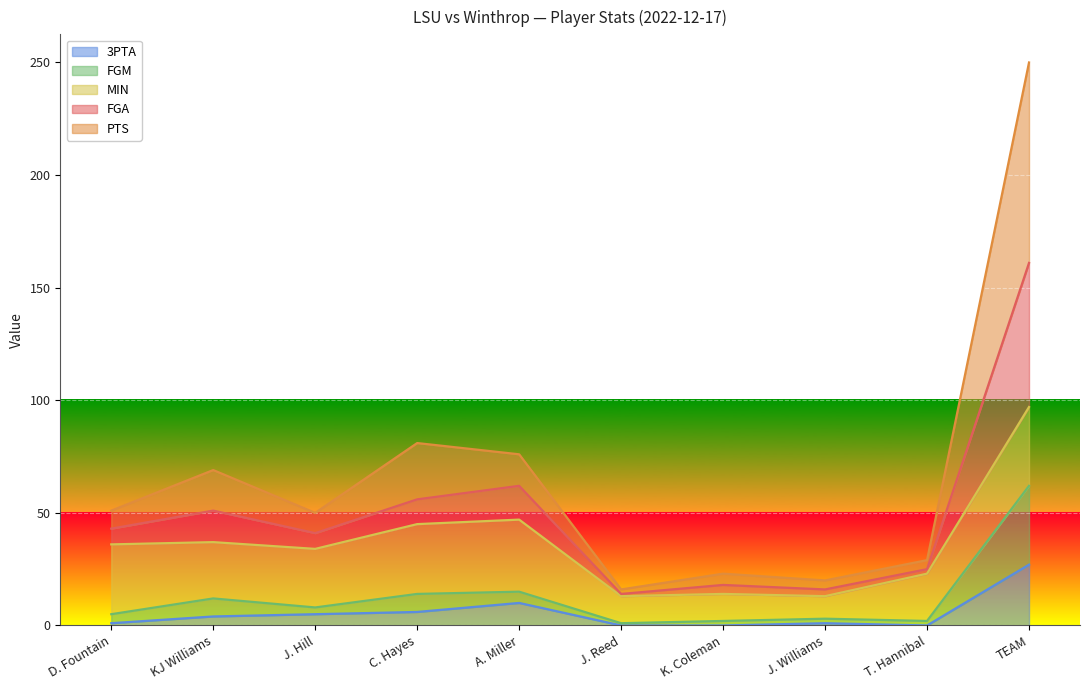

What is the total value across all series at TEAM?

250